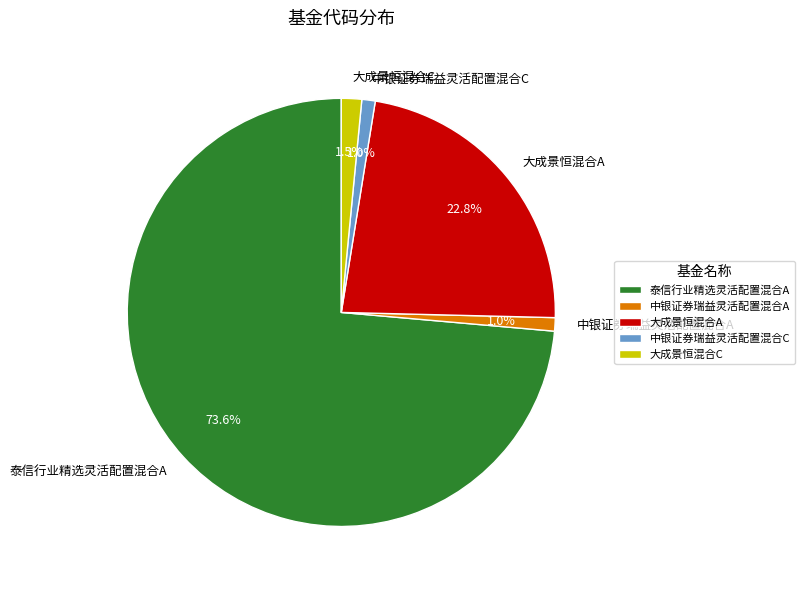

Is it true that 中银证券瑞益灵活配置混合C is 11% of the pie?

False